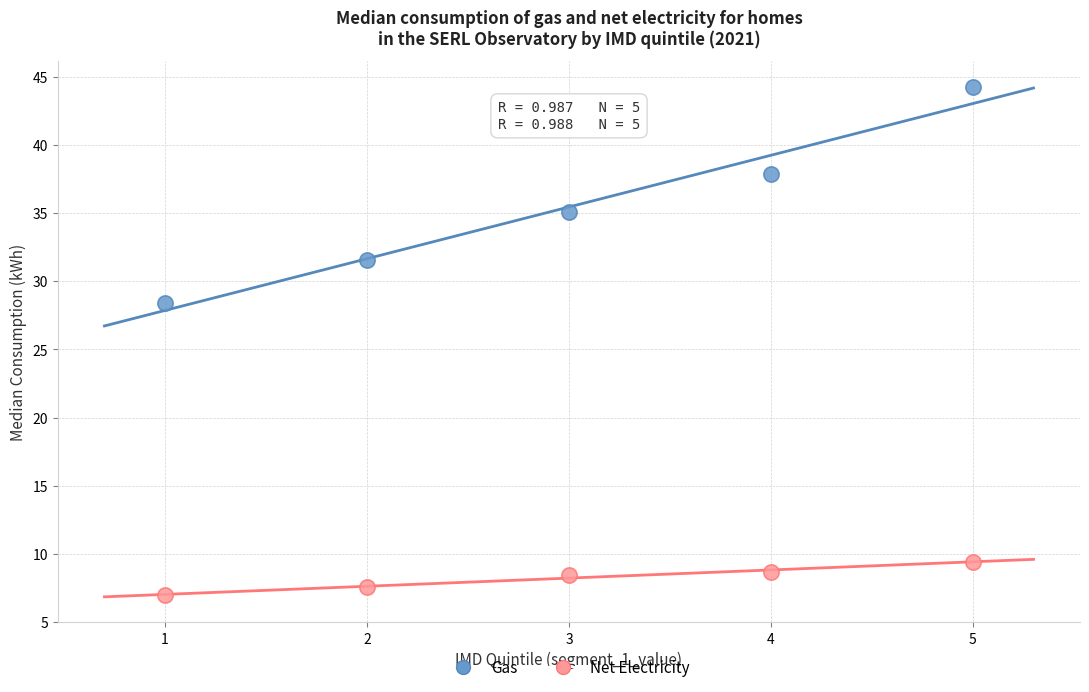

In the Gas series, what Y value is closest to 36?

35.1